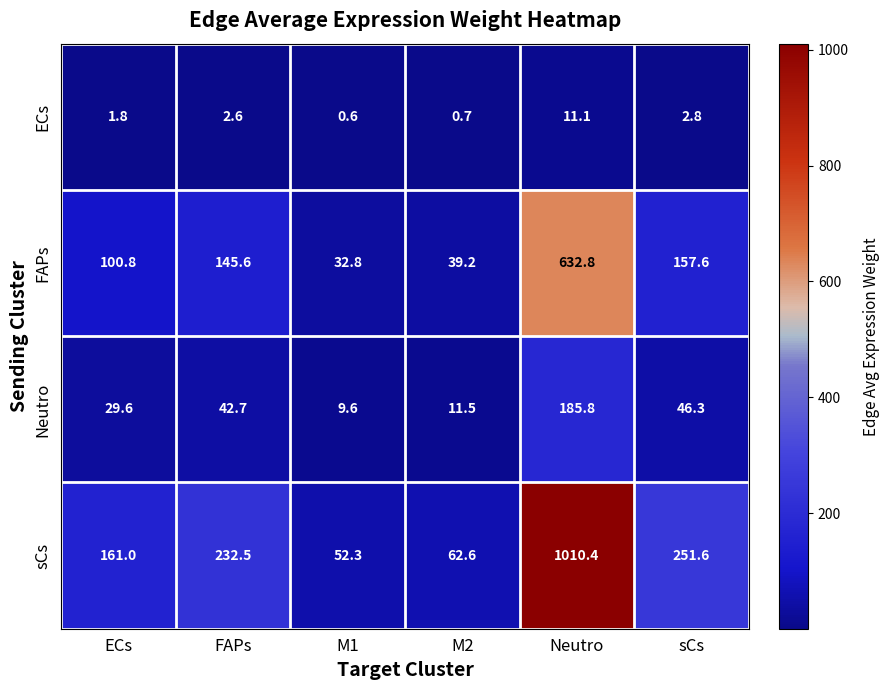

What is the sum of all Neutro values?

325.5